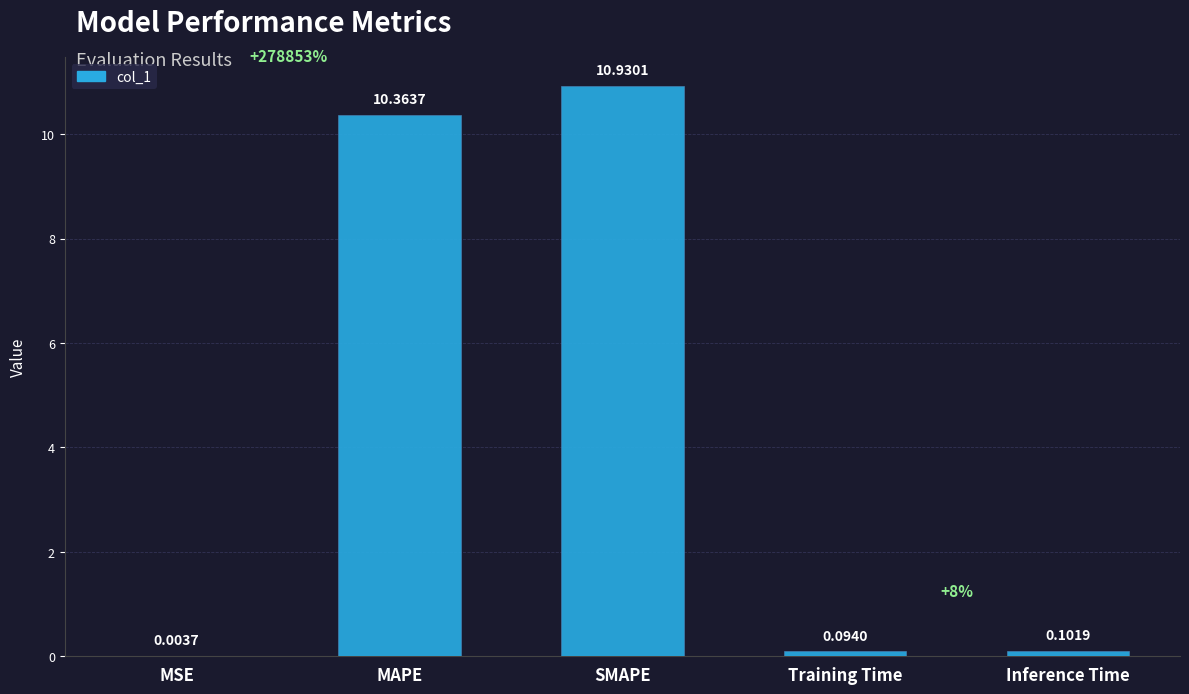

What is the change in value from MSE to MAPE?

+10.4